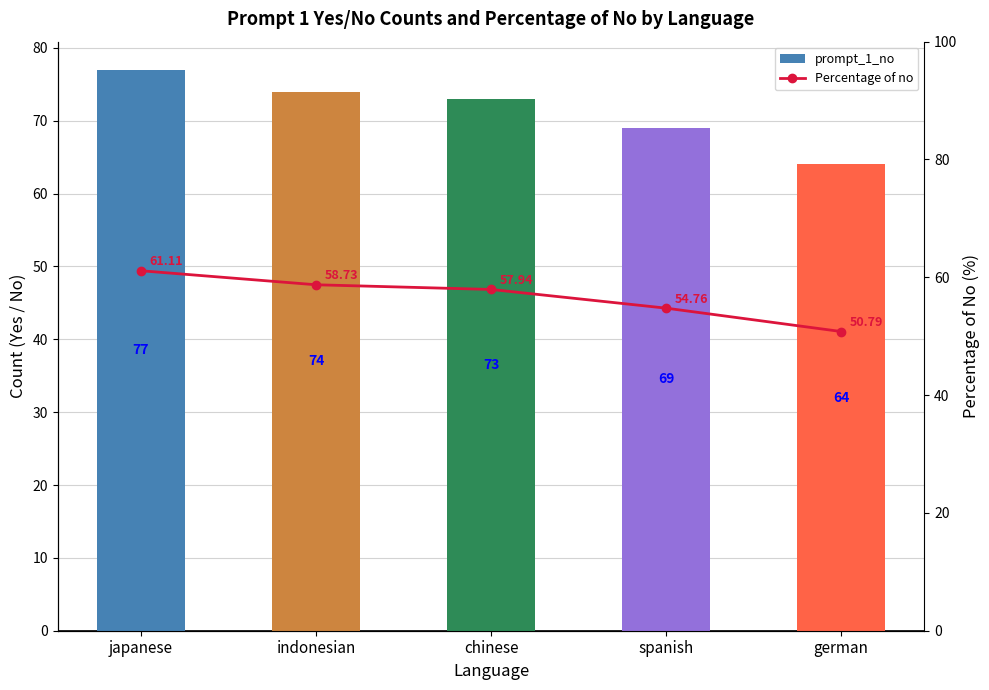

At how many categories does at least one series exceed 67?

4